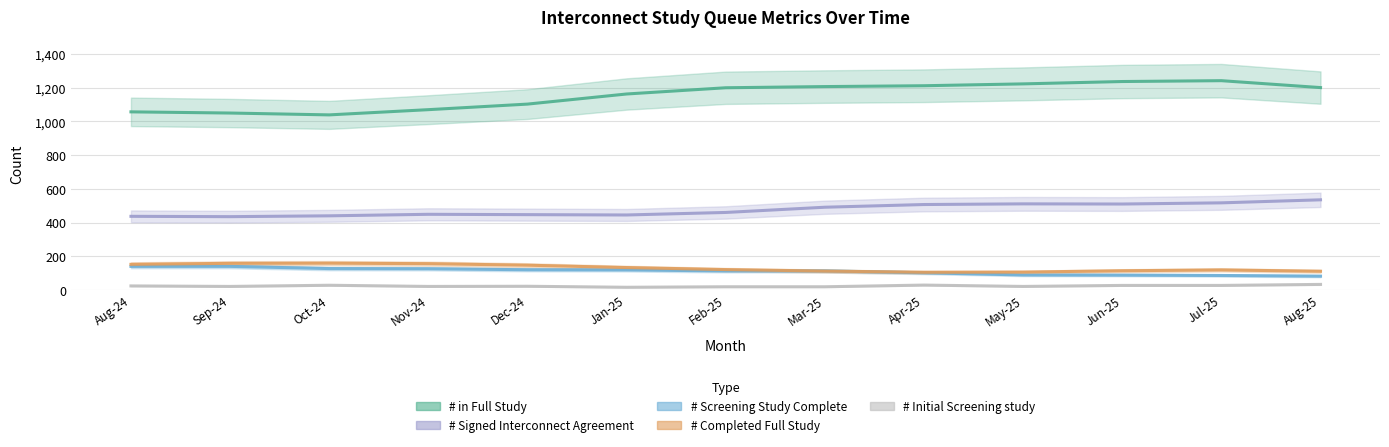

Read the # in Full Study value at Jul-25, to the nearest 5.

1240